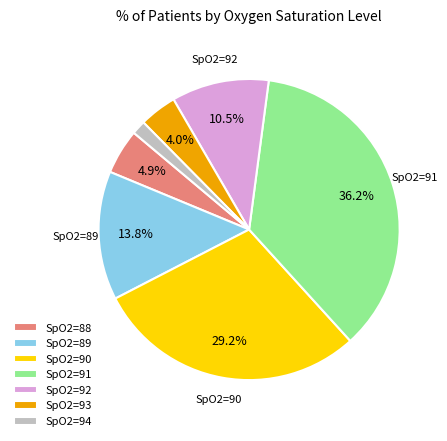

What is the ratio of the value at SpO2=94 to the value at SpO2=88?

0.3